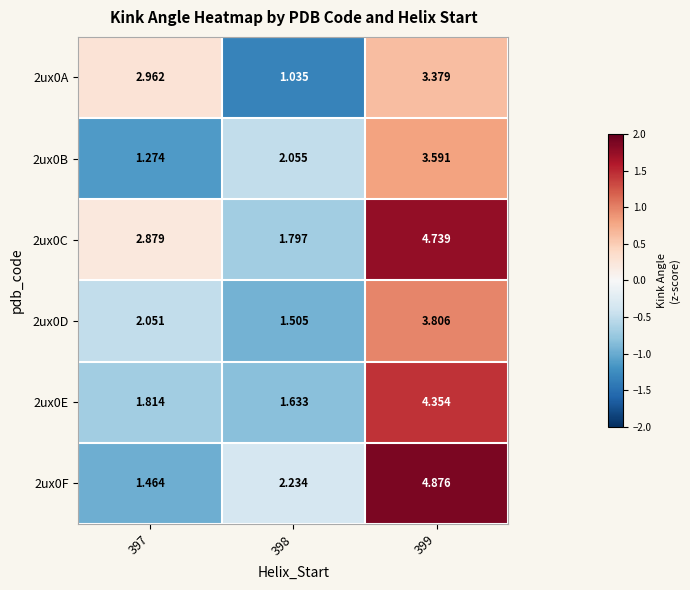

Is the value of 2ux0B at 399 greater than the value of 2ux0E at 397?

Yes